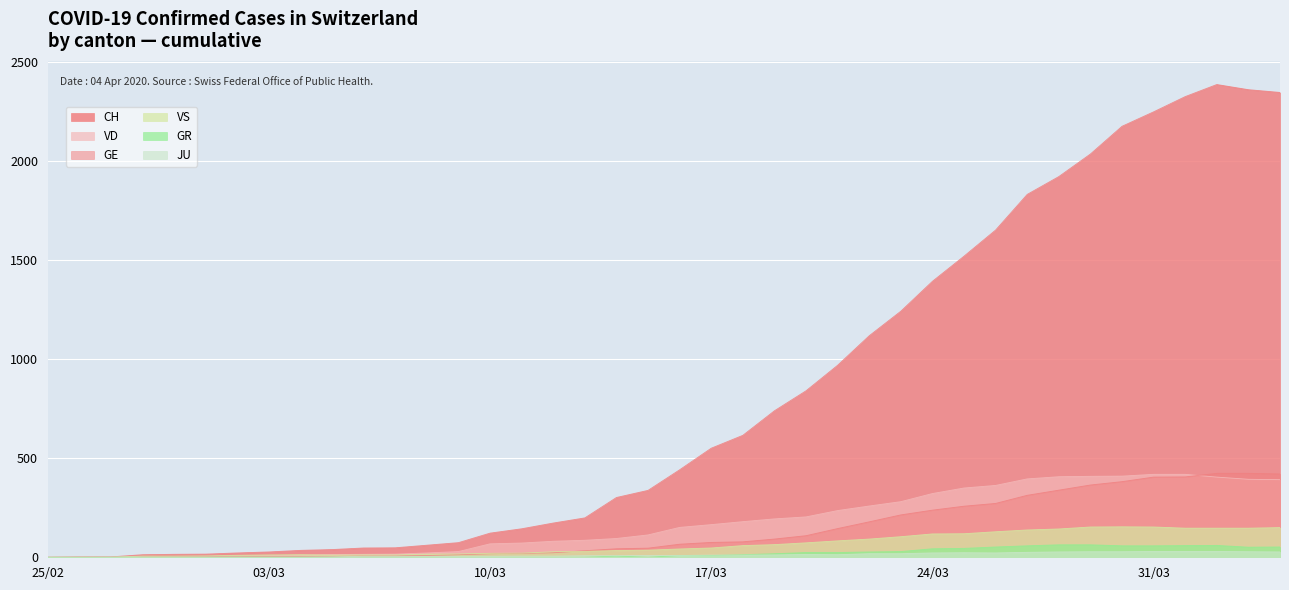

Reading right to left, list all the values displayed in this chart.

CH: 2348	2362	2388	2327	2250	2177	2037	1923	1833	1653	1521	1394	1243	1119	970	841	740	616	551	442	338	302	199	173	144	122	74	61	48	47	39	35	27	22	16	15	13	2	1	0
GE: 421	424	424	406	405	382	365	339	313	272	258	238	214	179	145	109	92	78	75	66	46	43	33	23	20	18	13	9	7	7	5	4	4	3	3	3	2	1	1	0
GR: 52	51	60	59	58	58	63	63	58	52	45	43	29	27	24	24	18	13	9	9	0	6	0	0	0	0	0	0	0	0	0	0	0	0	0	0	0	0	0	0
JU: 27	28	29	29	29	28	28	27	25	22	23	22	18	18	13	14	12	11	11	9	9	8	8	6	6	5	5	5	5	5	2	1	1	1	1	1	1	1	0	0
VD: 392	394	405	419	419	410	409	407	396	363	350	322	281	259	236	204	194	180	165	151	113	95	86	81	72	68	29	22	16	15	14	11	8	6	4	4	4	0	0	0
VS: 150	147	147	147	153	154	153	143	138	129	119	118	104	92	83	73	64	59	47	42	36	34	30	28	21	20	17	16	12	12	11	13	12	10	7	6	6	0	0	0